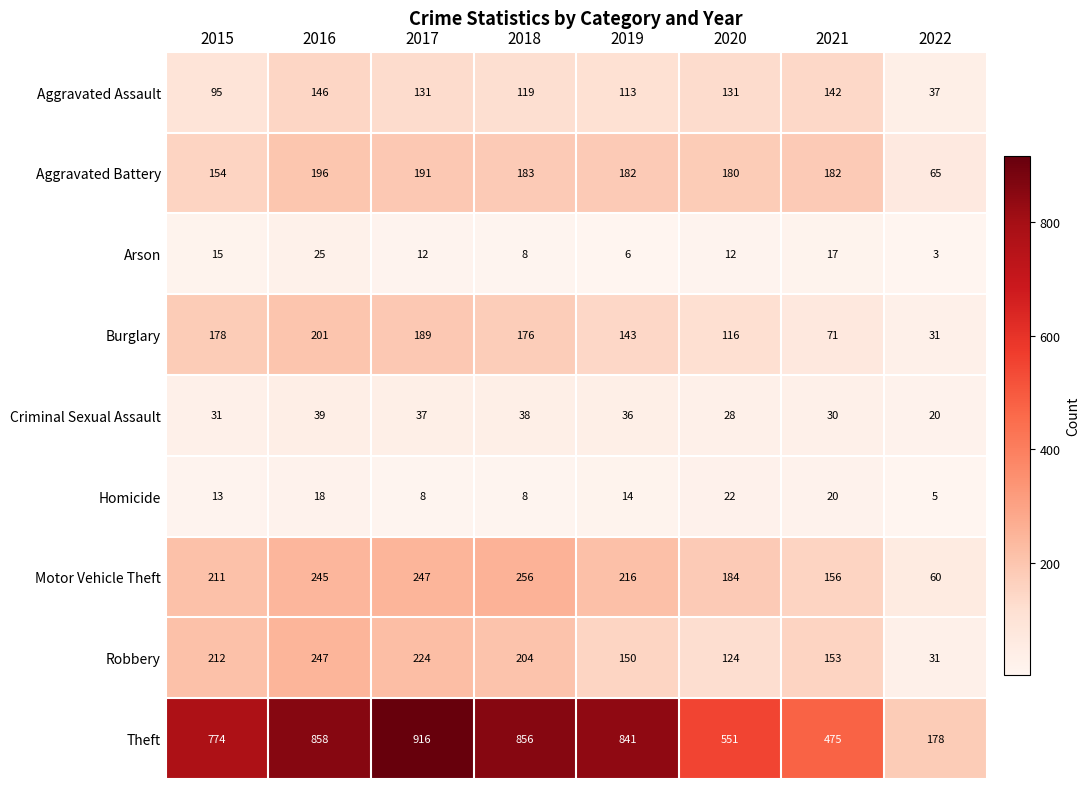

What is the difference between the Motor Vehicle Theft values at 2015 and 2016?

34